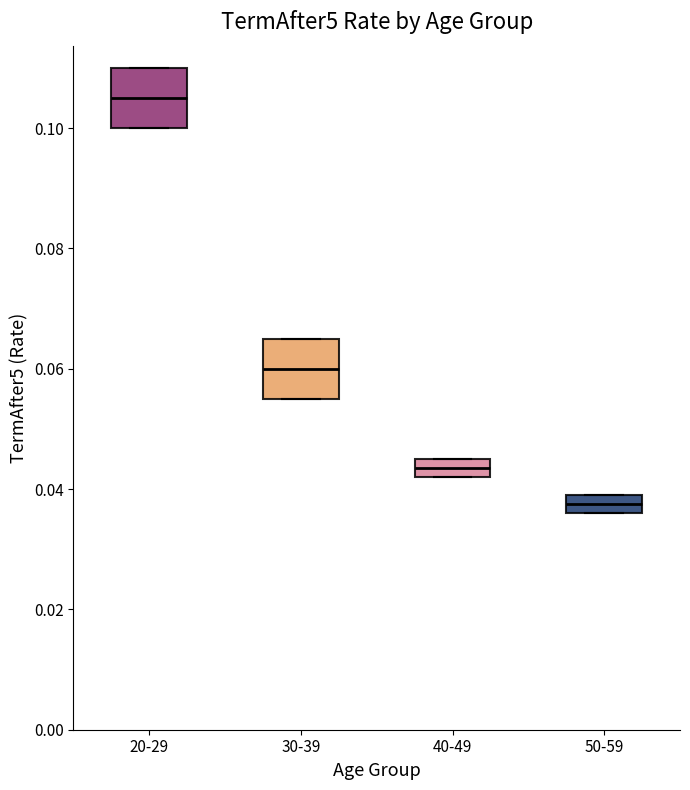

Where is the lower edge of the box for 20-29 on the y-axis? The values are not printed on the chart, so give them approximately, as read against the axis.

0.100